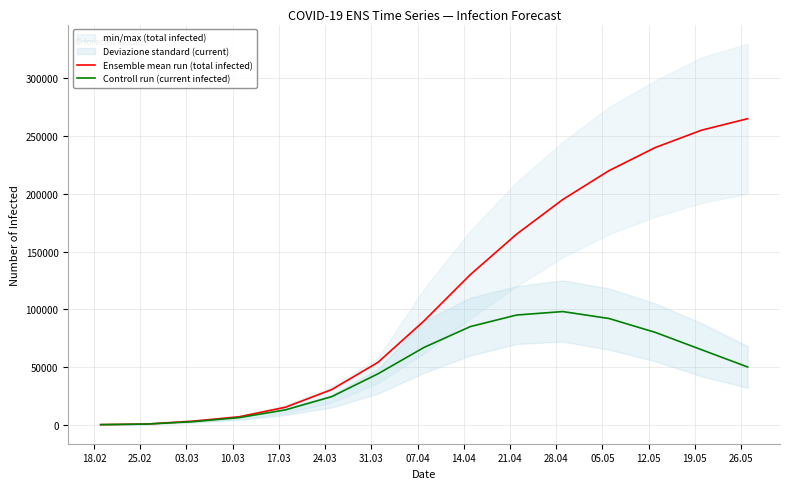

What is the highest value of the Ensemble mean run (total infected) series?

265000